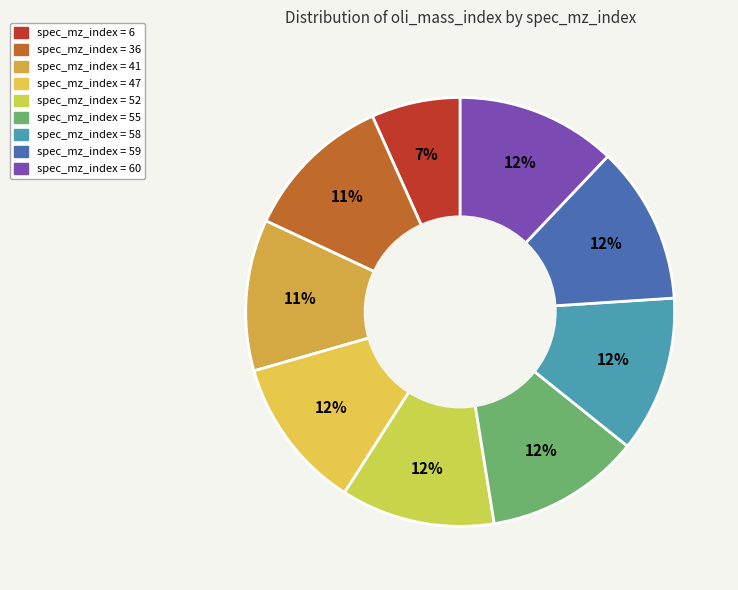

Does any single category account for the majority?

No